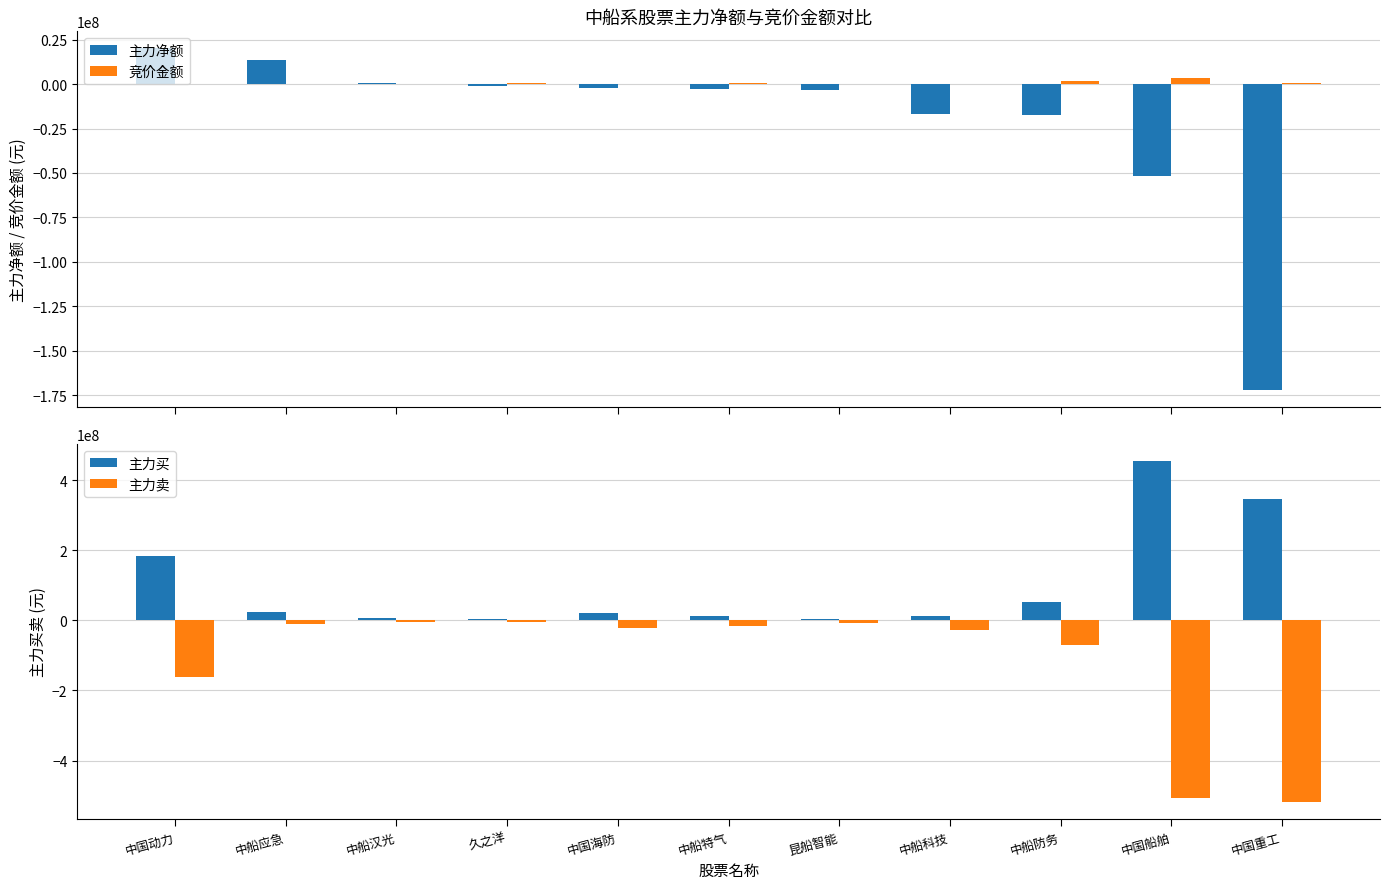

How many values in the 主力卖 series are below -22627534?

5